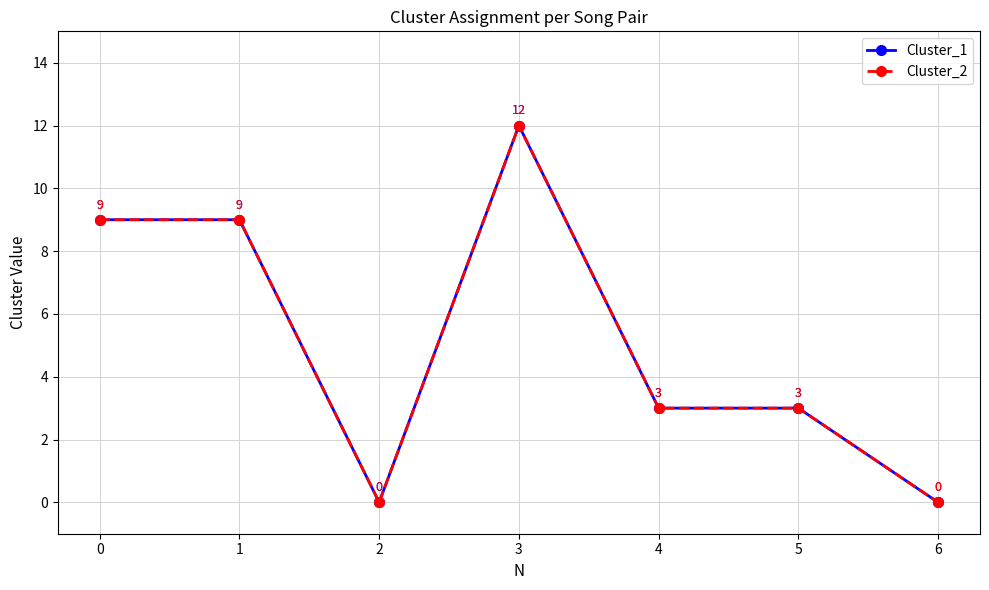

Does the chart have visible grid lines?

Yes